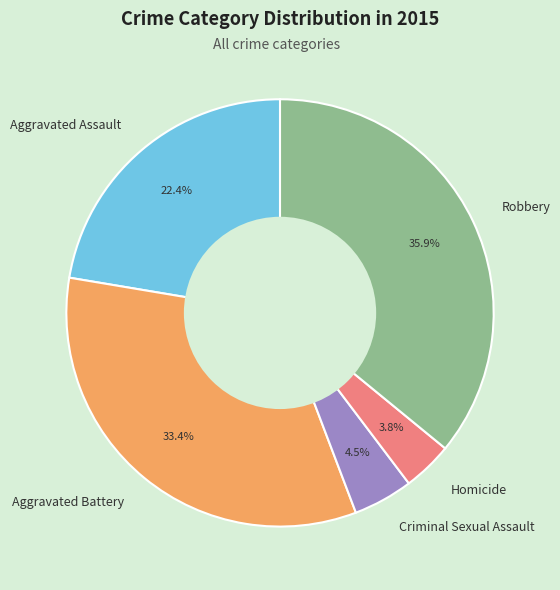

Does Aggravated Battery account for over 50% of the chart?

No